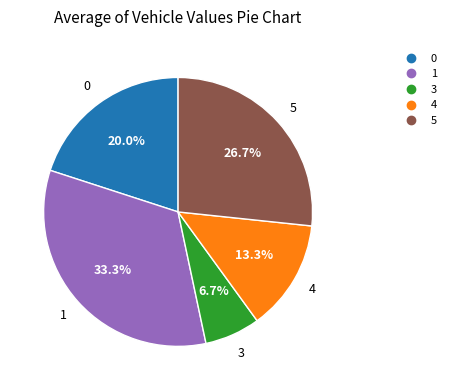

Is there any slice that represents more than half of the pie?

No